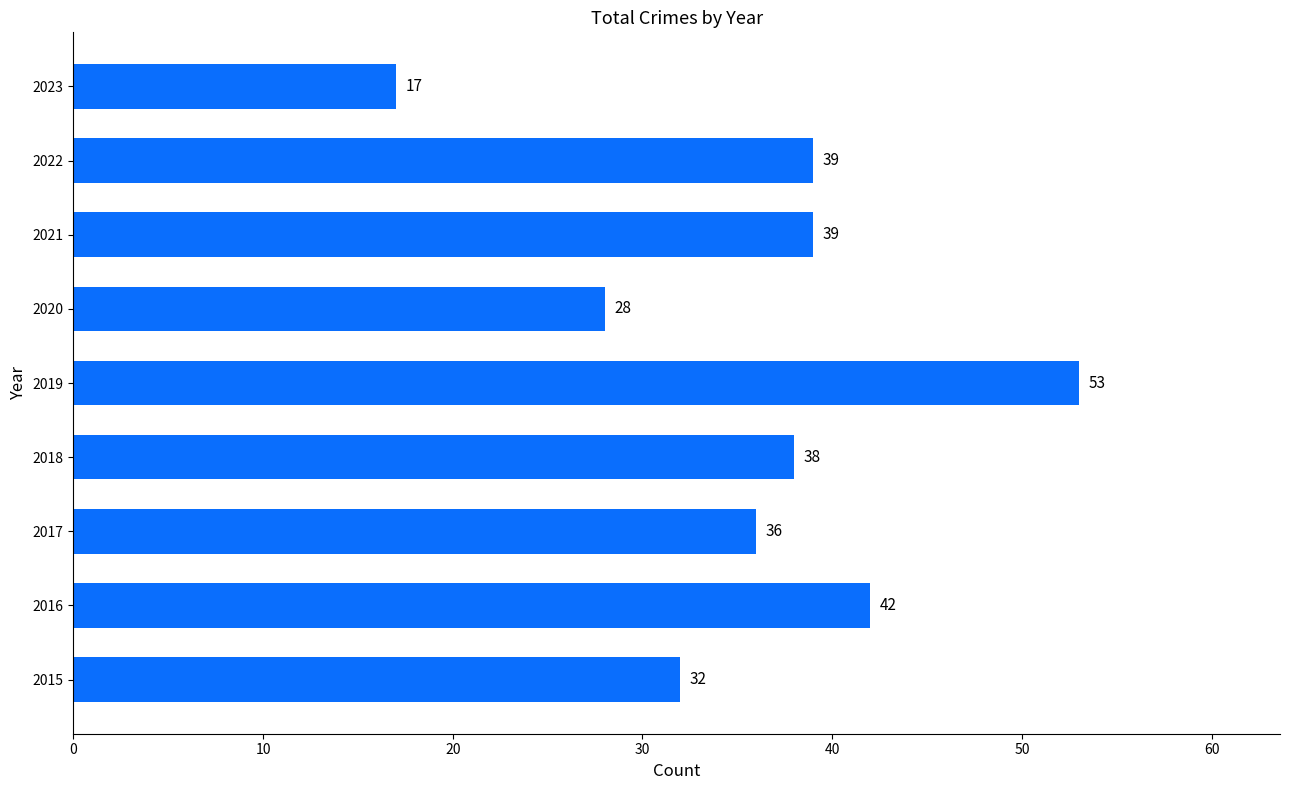

How many distinct data groups are displayed?

1